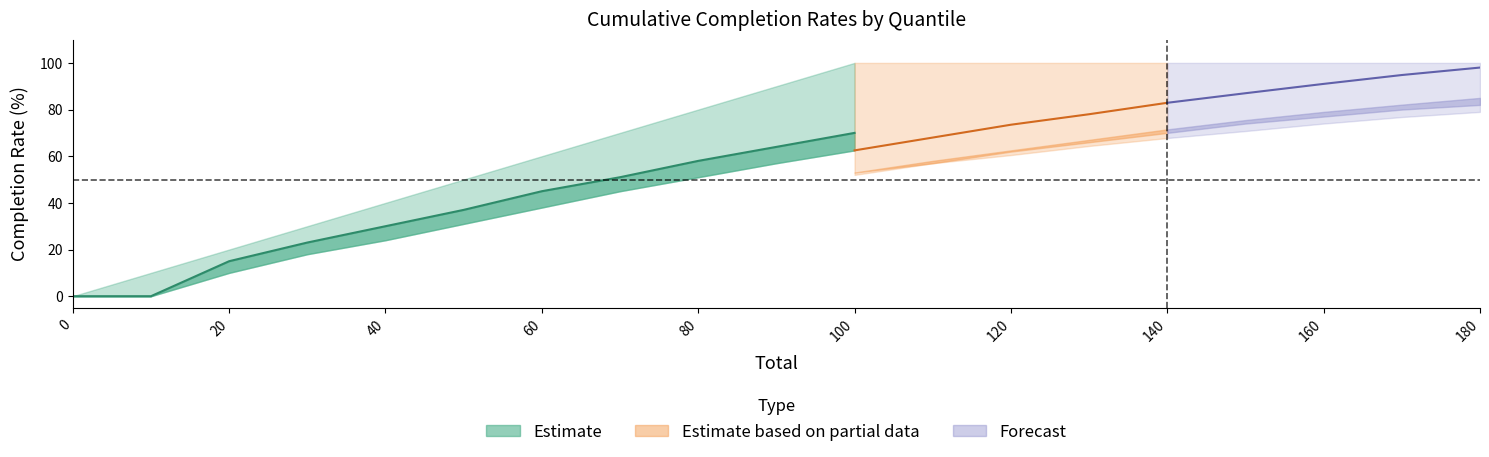

At which label does q3 first exceed 57?

100